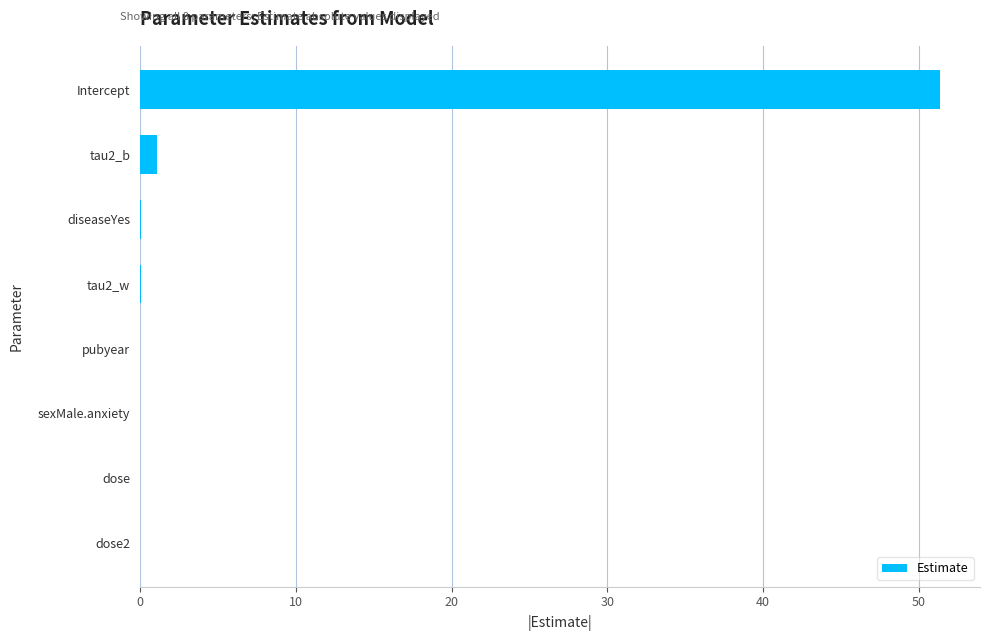

True or false: the data shows 0.0 at dose.

True